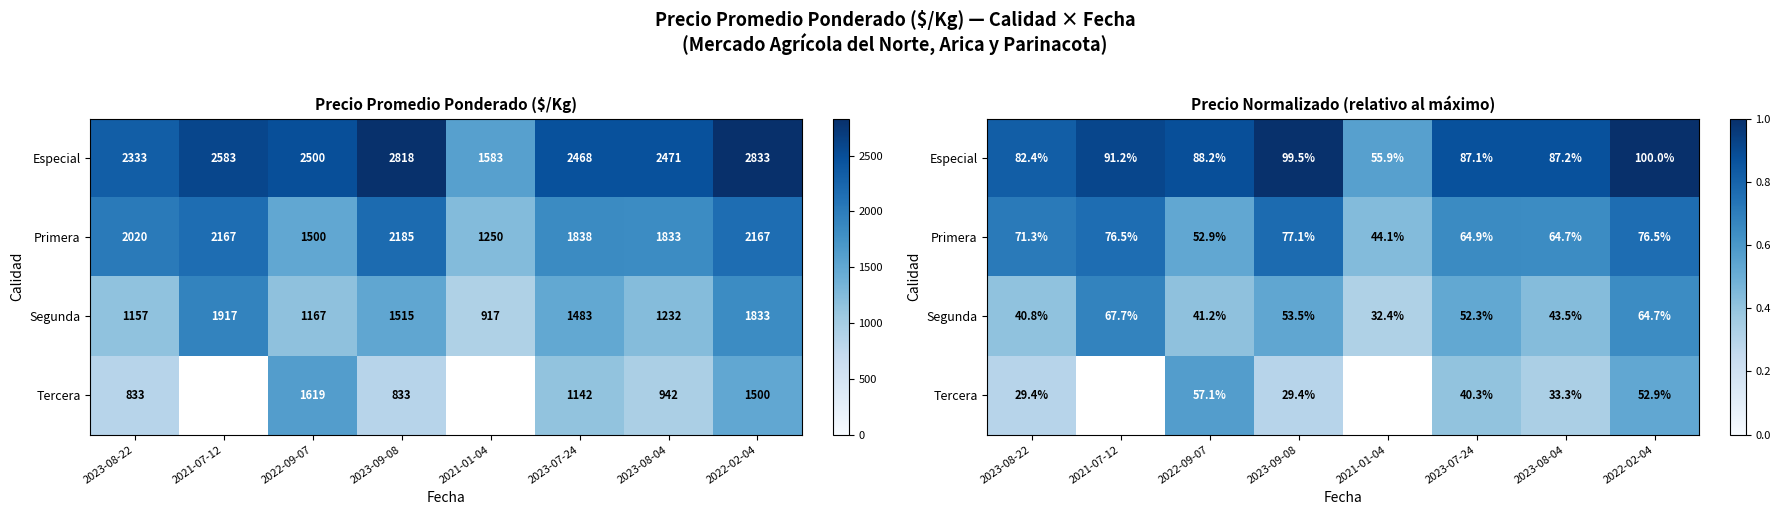

What is the total value across all series at 2023-08-22?

2.2